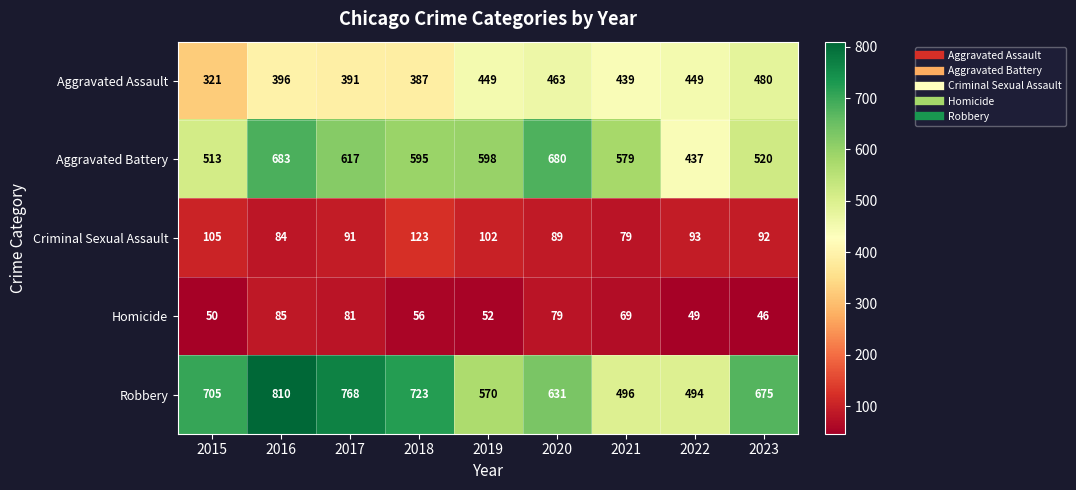

Which label corresponds to the largest value in the chart?

2016